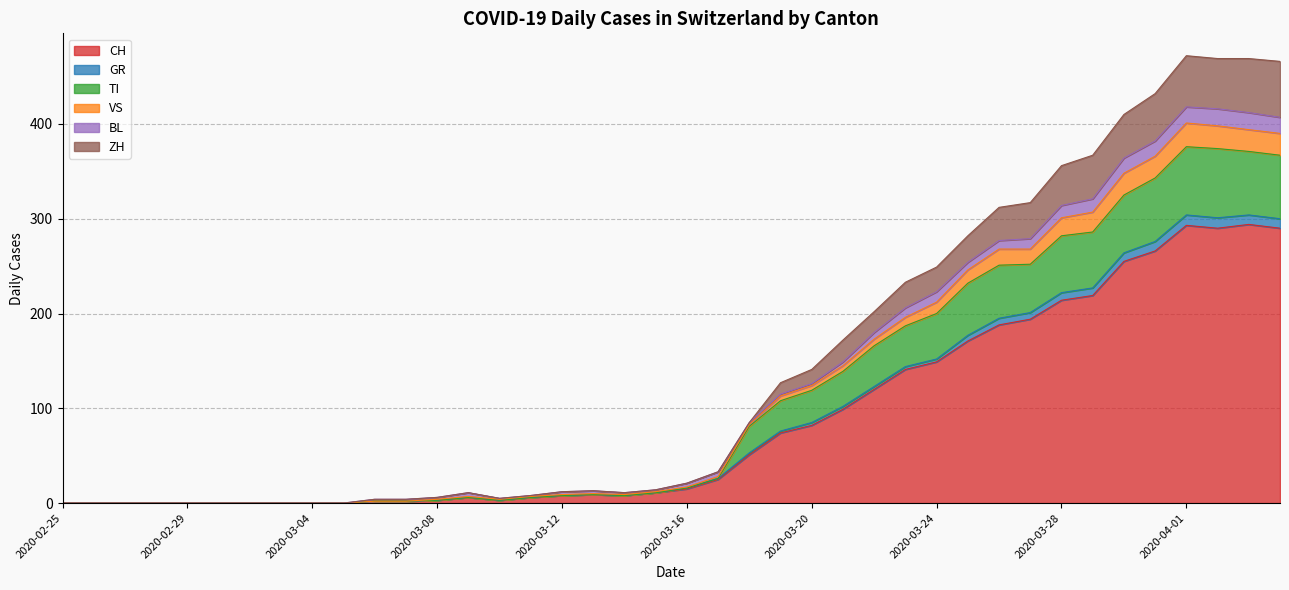

True or false: CH and ZH cross at least once.

False